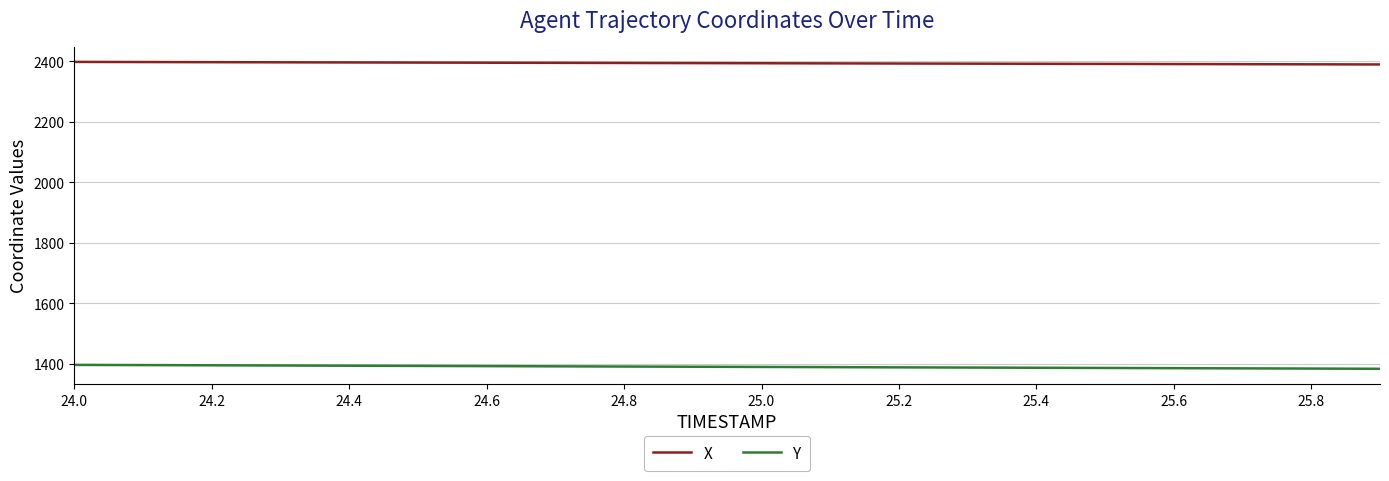

True or false: Y and X intersect in this chart.

False